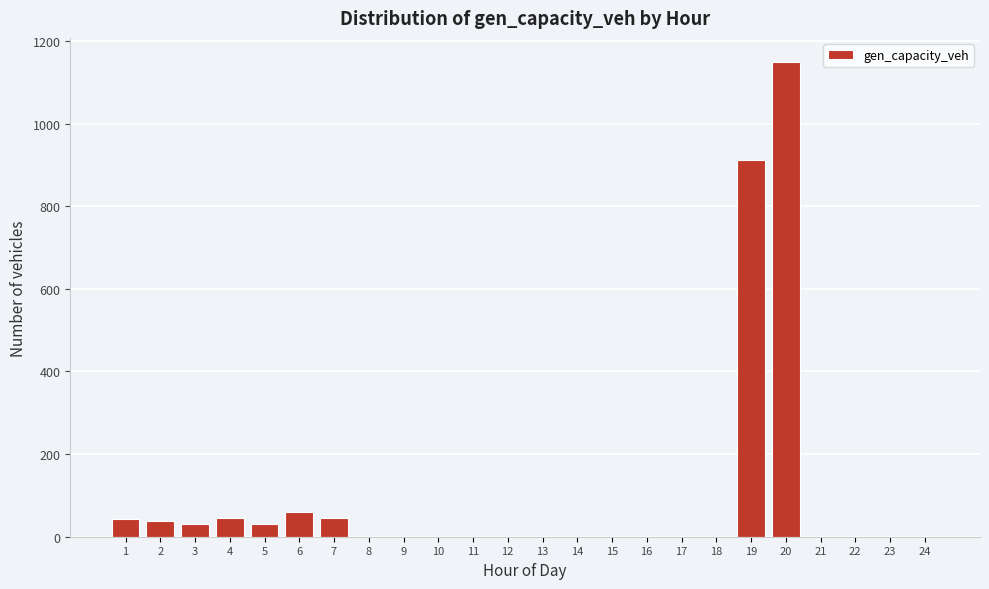

What is the change in value from 6 to 22?

-60.2